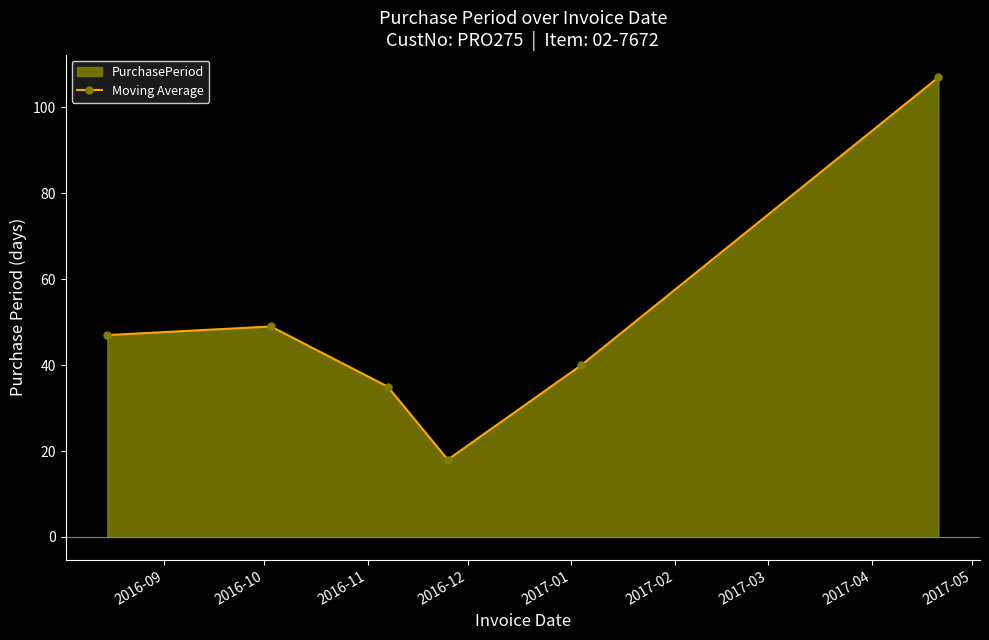

What is the value of the 6th point from the left?

107